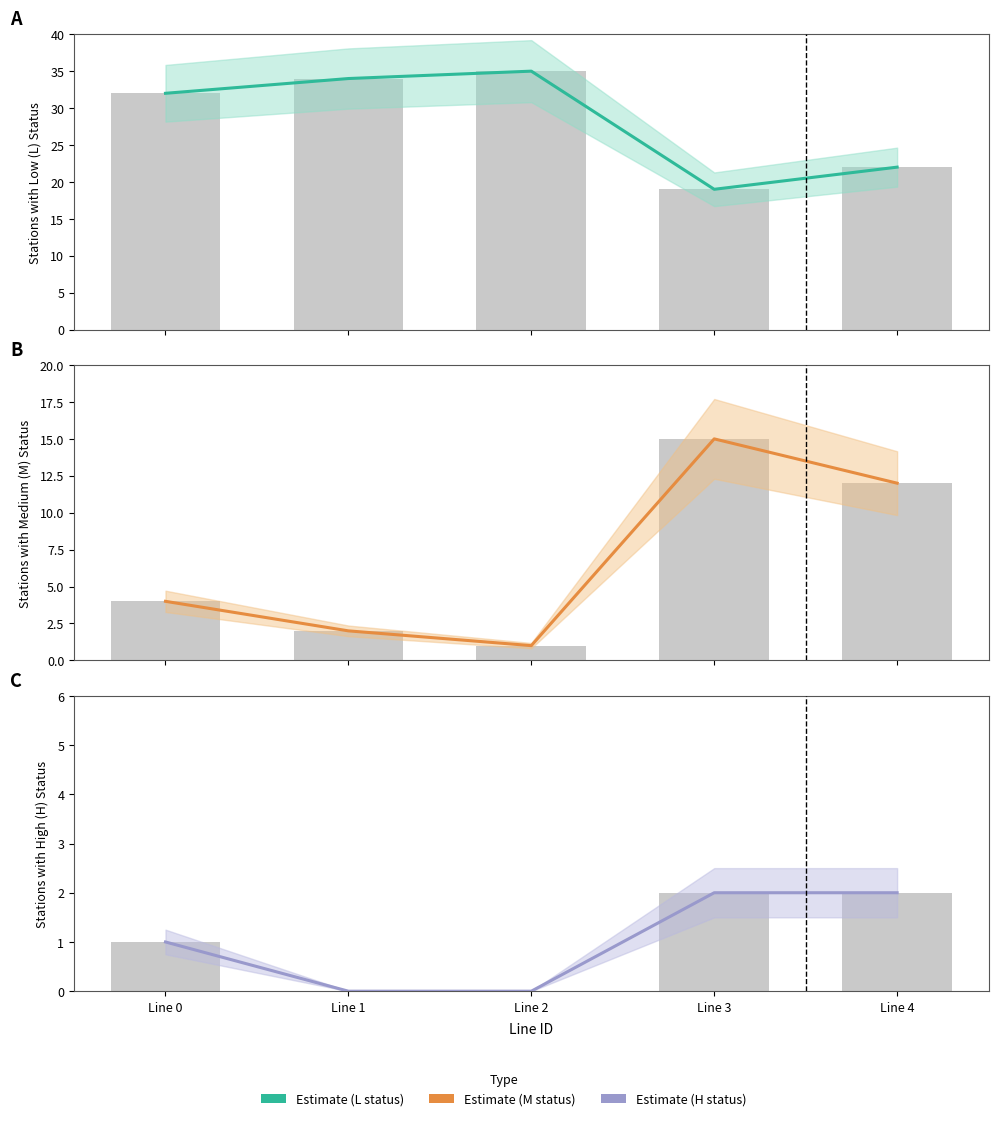

What is the difference between the Estimate values at Line 2 and Line 4?

13